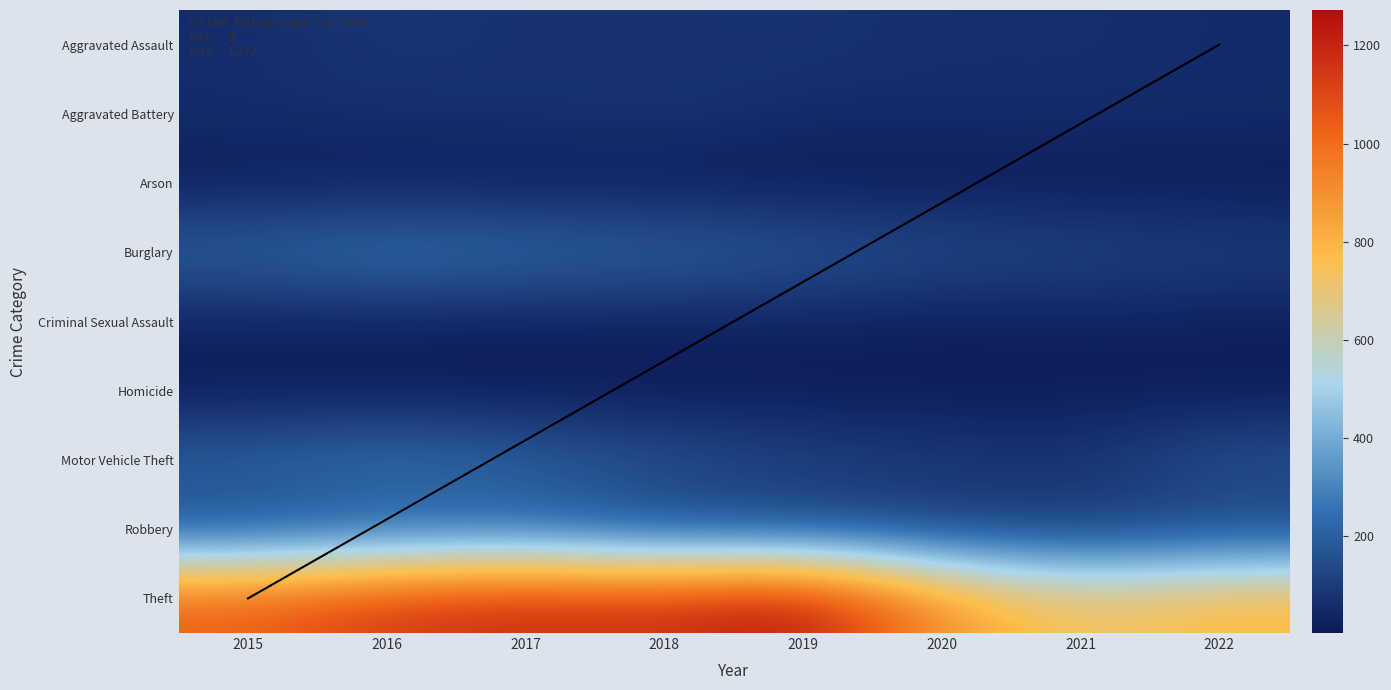

List the series in order of their peak value, highest first.

Theft, Burglary, Motor Vehicle Theft, Robbery, Aggravated Assault, Aggravated Battery, Criminal Sexual Assault, Arson, Homicide